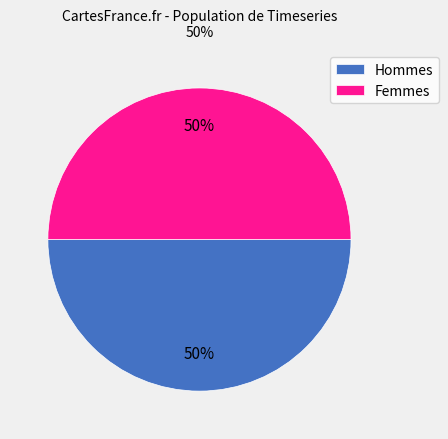

How many slices are in this pie chart?

2